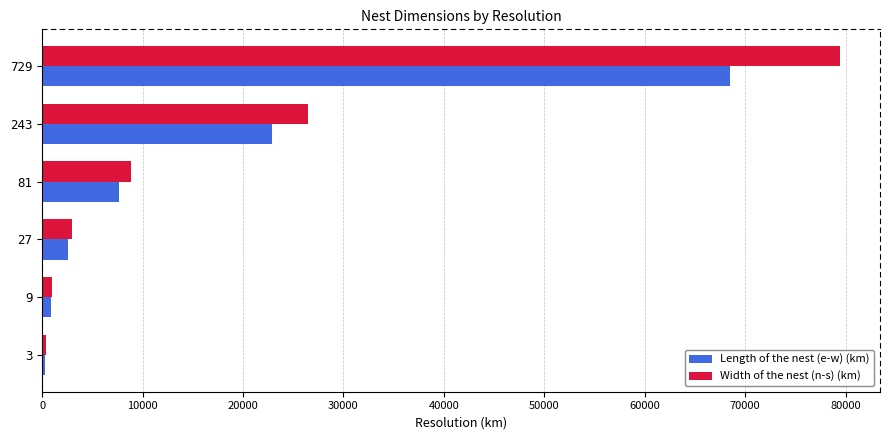

Which series has the widest spread of values?

Width of the nest (n-s) (km)